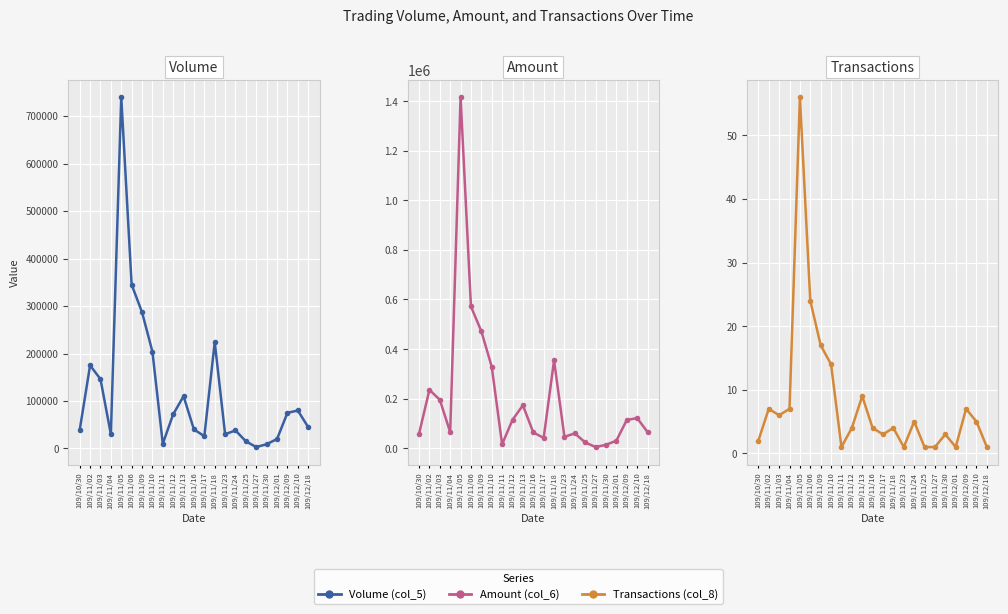

What is the spread (max minus min) of values at 109/11/12?

114446